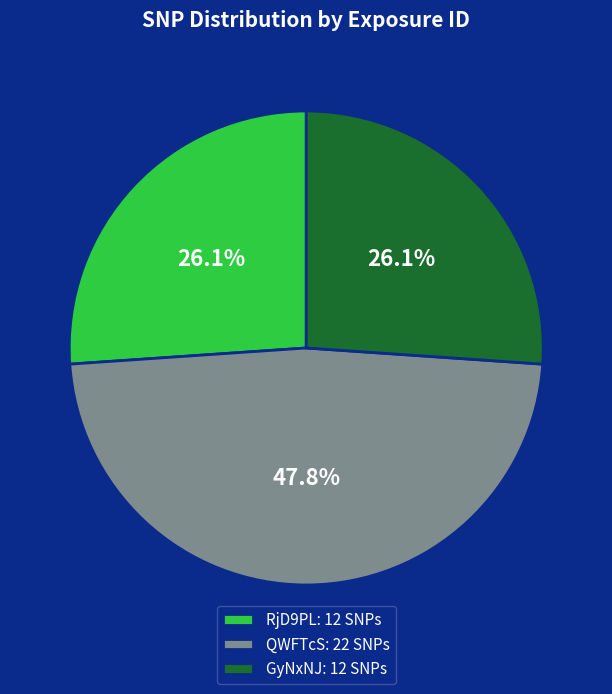

Is there any slice that represents more than half of the pie?

No